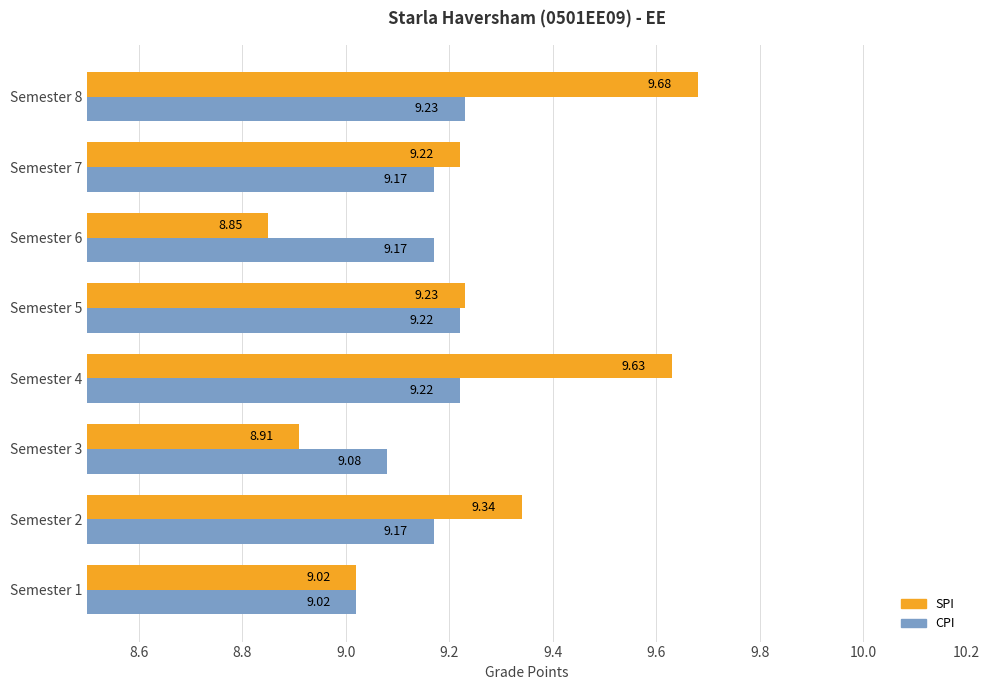

What are all the series names shown in the legend?

SPI, CPI